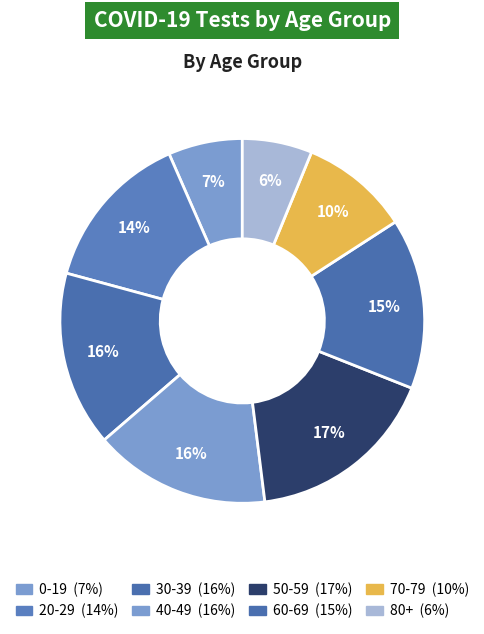

How many segments does this pie chart have?

8